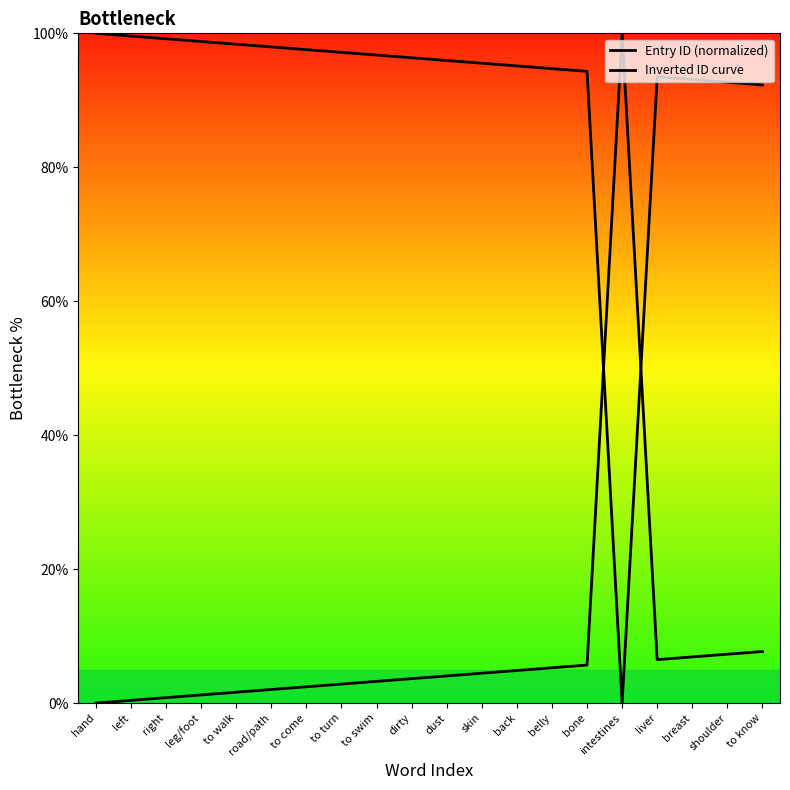

Which category has the highest value across all series?

intestines